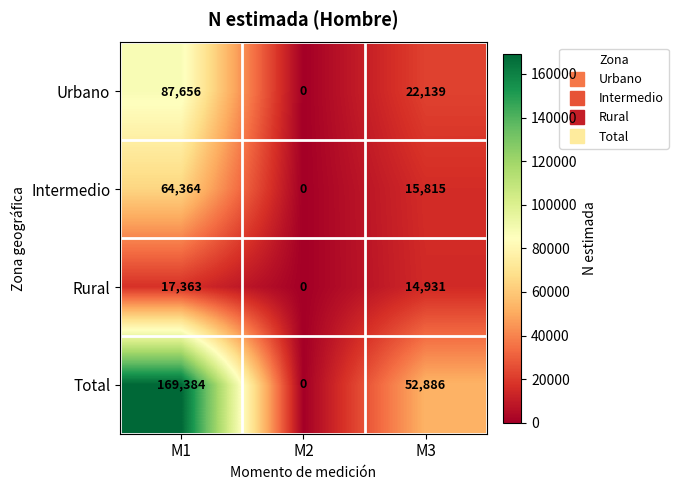

What is the total value across all series at M1?

338767